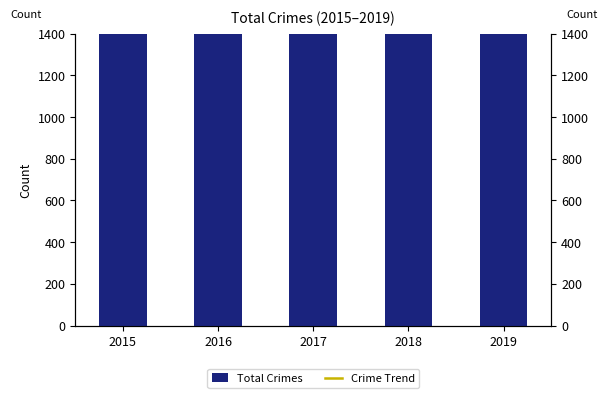

How many groups of bars are there?

5